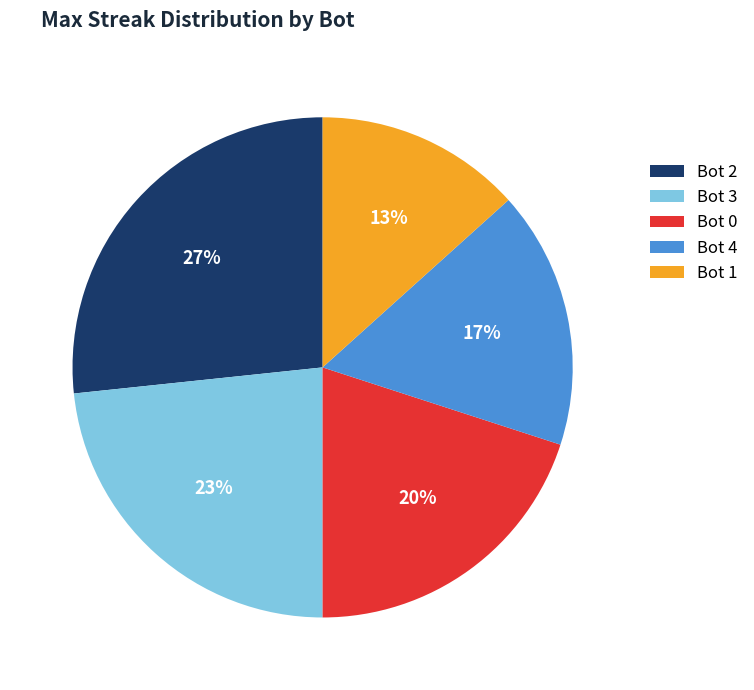

Count the number of slices in the pie.

5